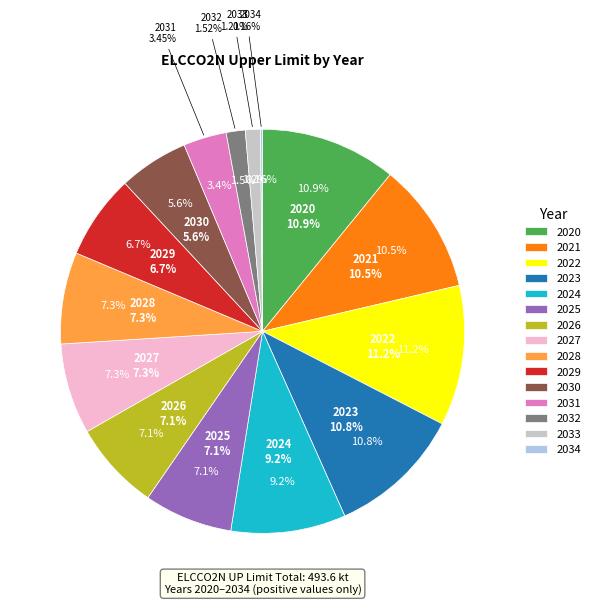

What is the smallest slice in the pie chart?

2034